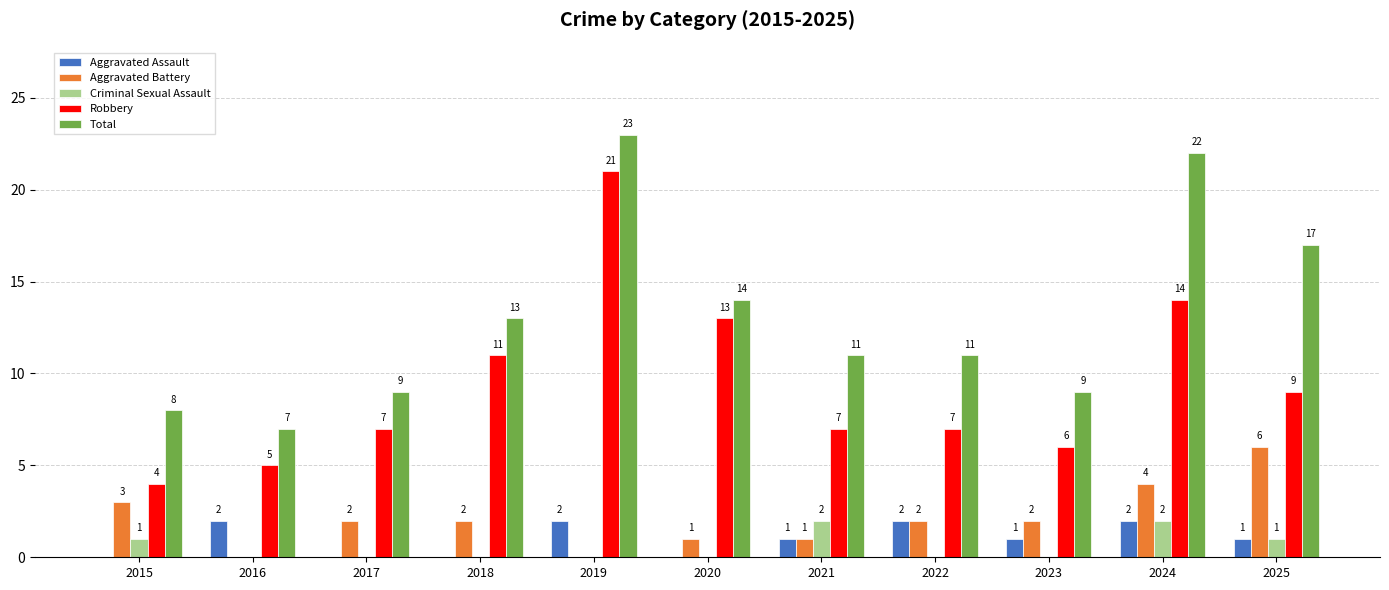

The value of Aggravated Battery at 2020 is 1. True or false?

True